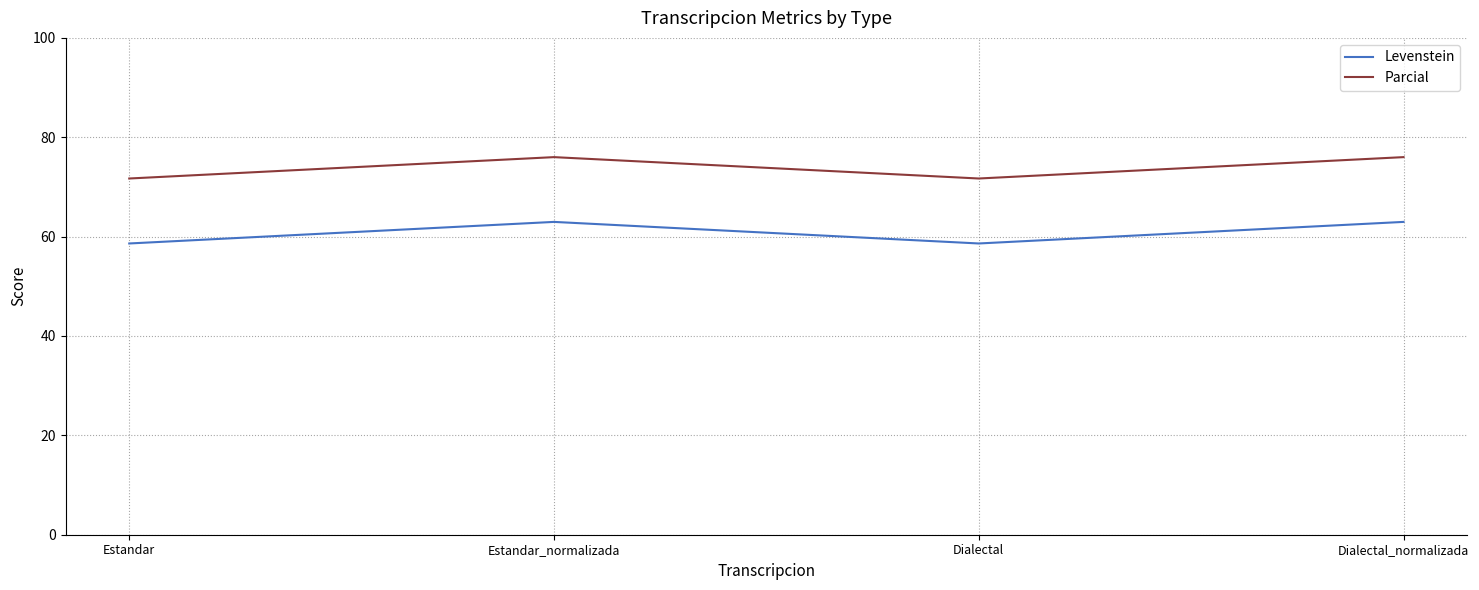

What is the maximum value shown in the chart?

76.0